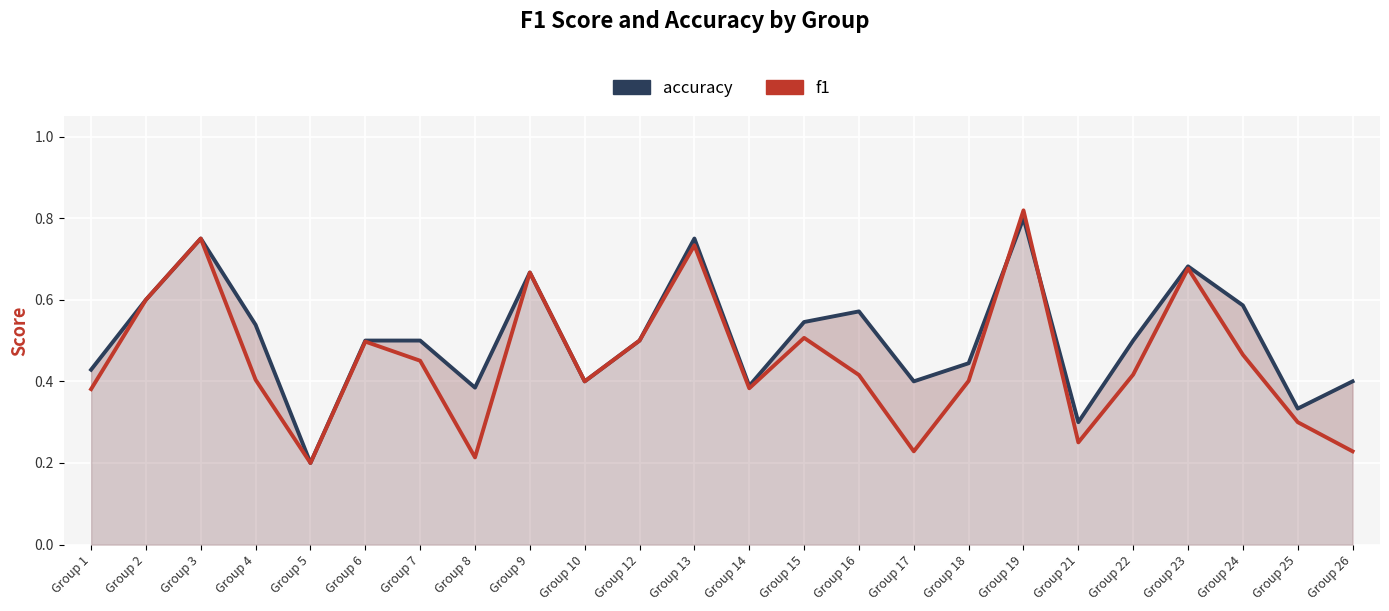

At which category does the chart reach its peak across all series?

Group 19